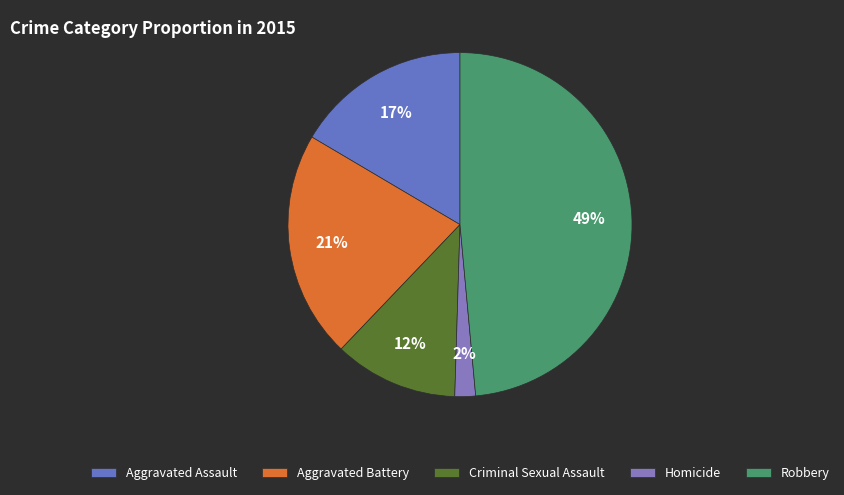

Count the number of slices in the pie.

5